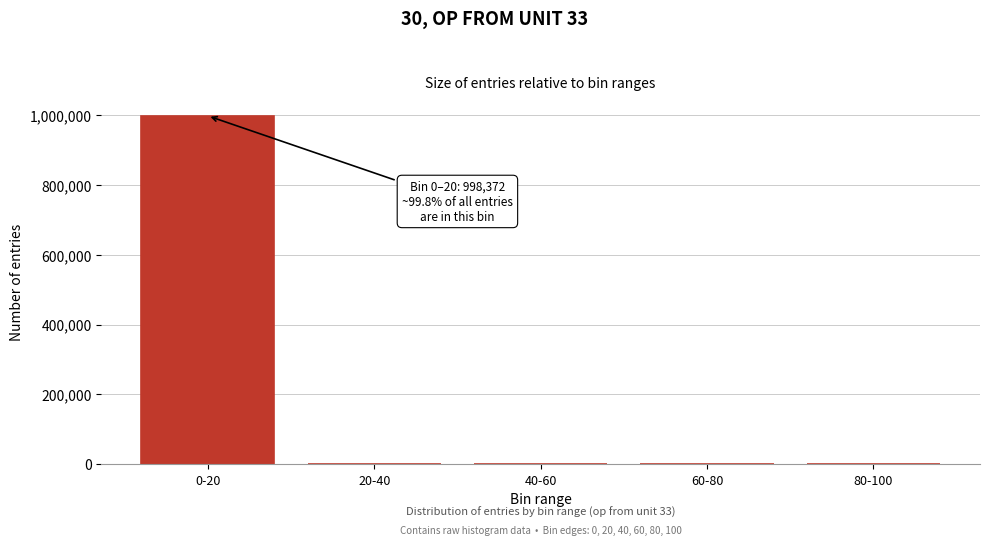

At which label is the value closest to 499188?

20-40